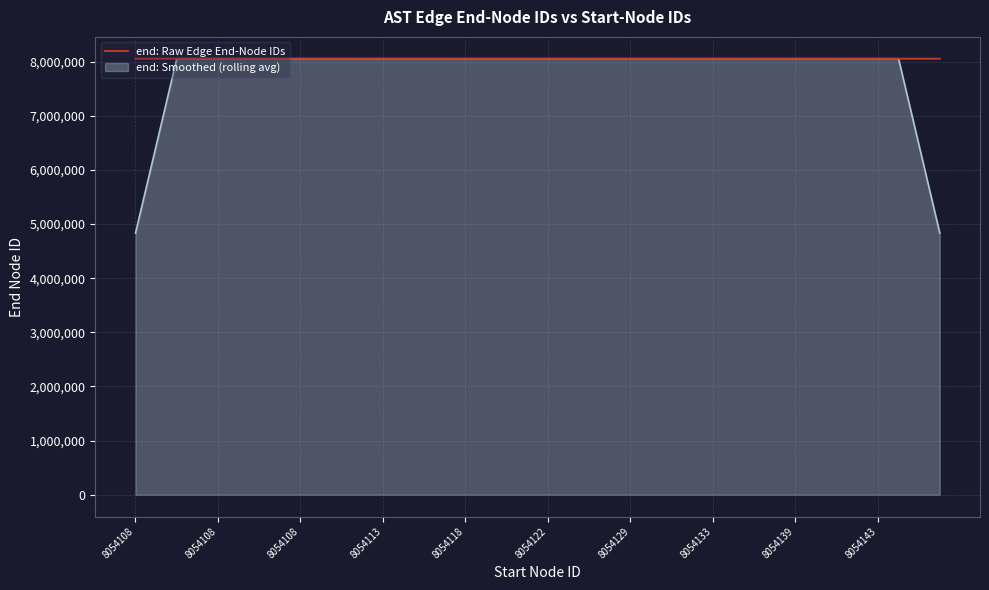

What is the minimum value shown in the chart?

4832466.0